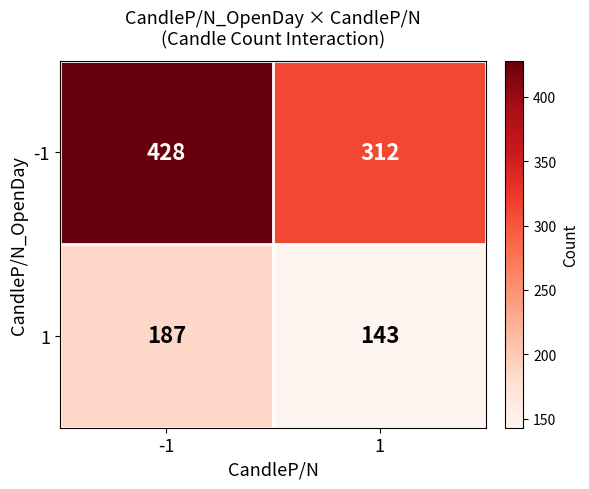

Reading left to right, list all the values displayed in this chart.

-1: -1=428	1=312
1: -1=187	1=143